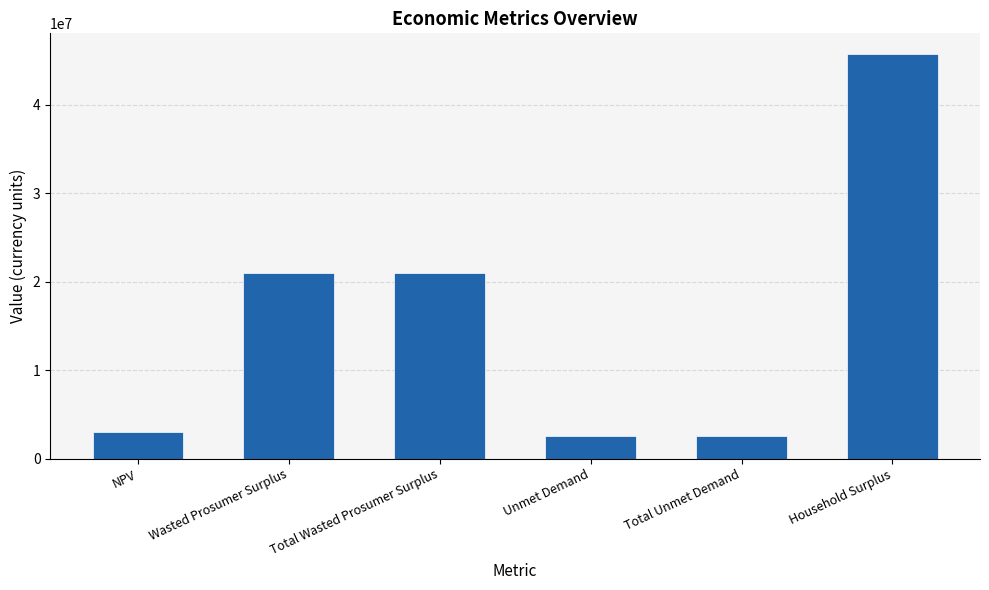

Are the bars horizontal?

No